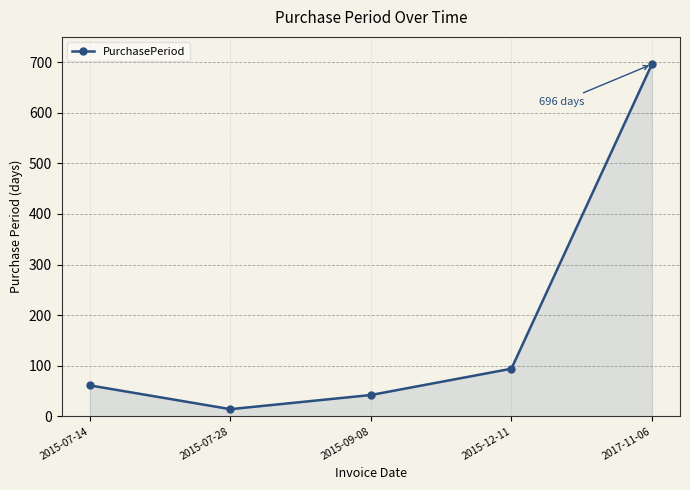

What position from the right is 2017-11-06?

1